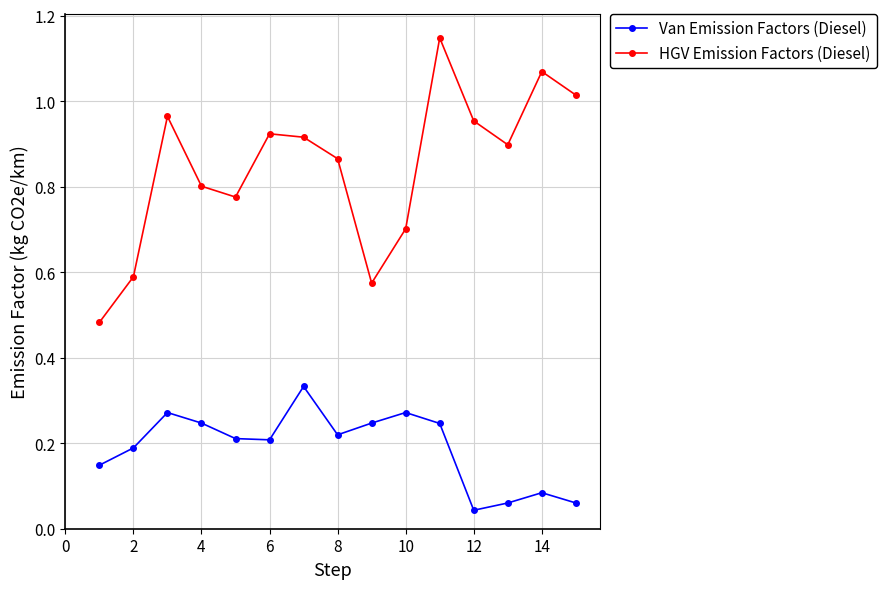

At how many categories does at least one series exceed 0?

15